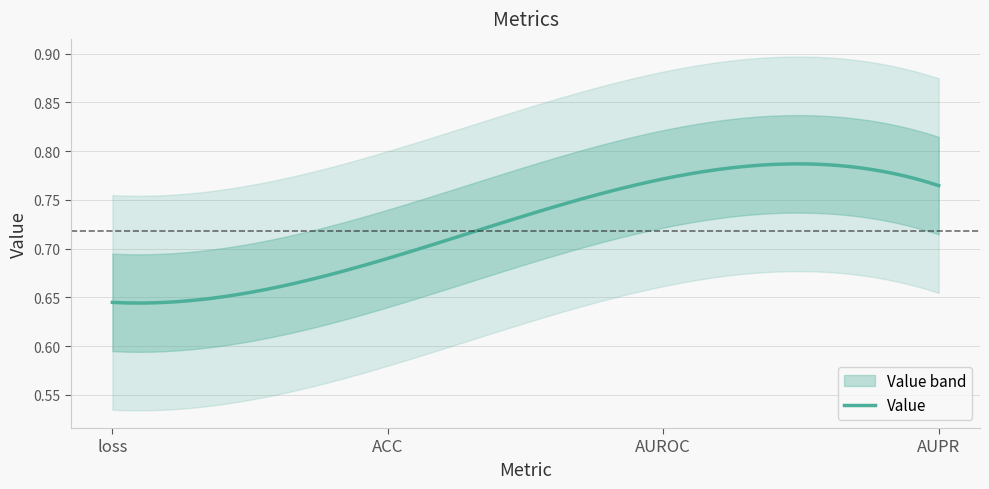

What is the difference between the second highest and minimum values?

0.1